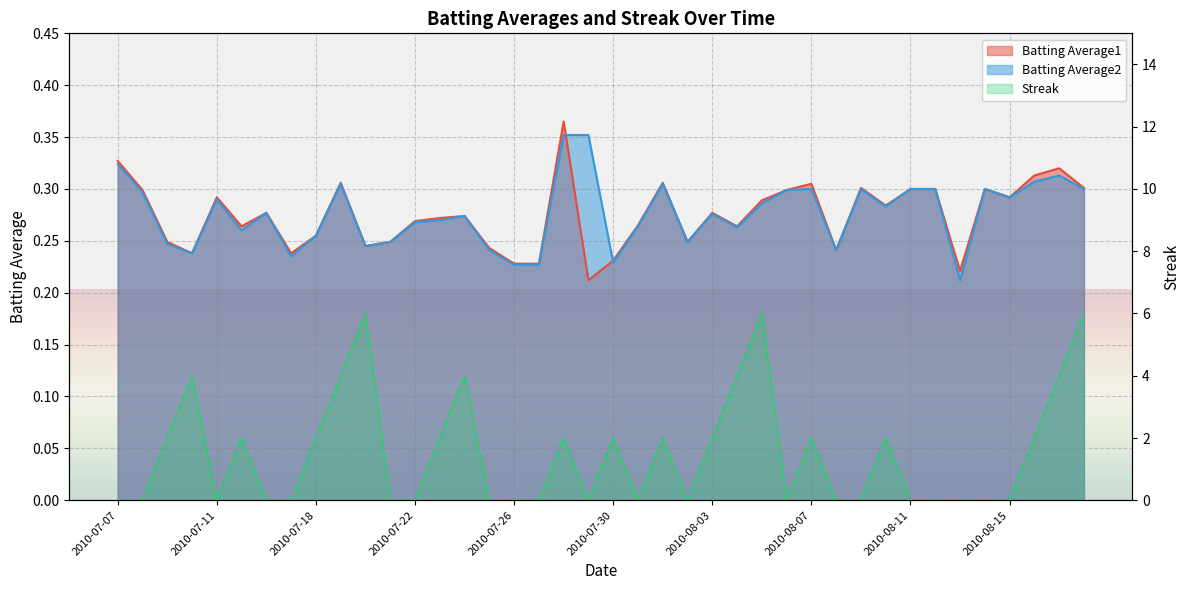

Count the Streak values in the range 0 to 2.

32